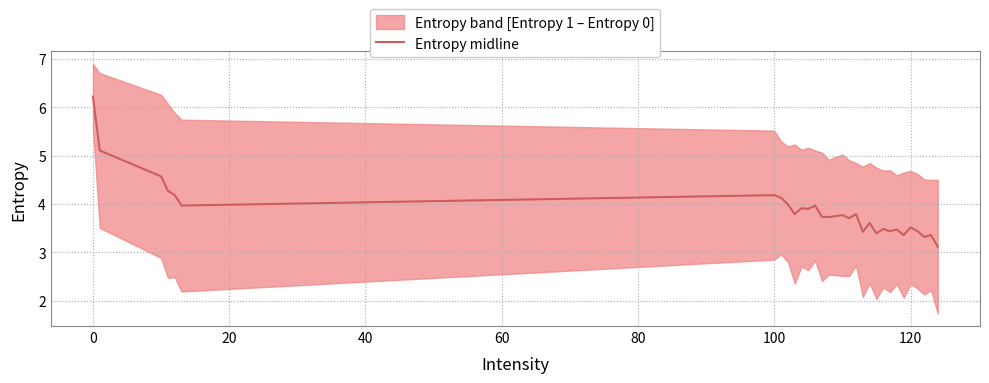

What is the sum of all values?

115.9